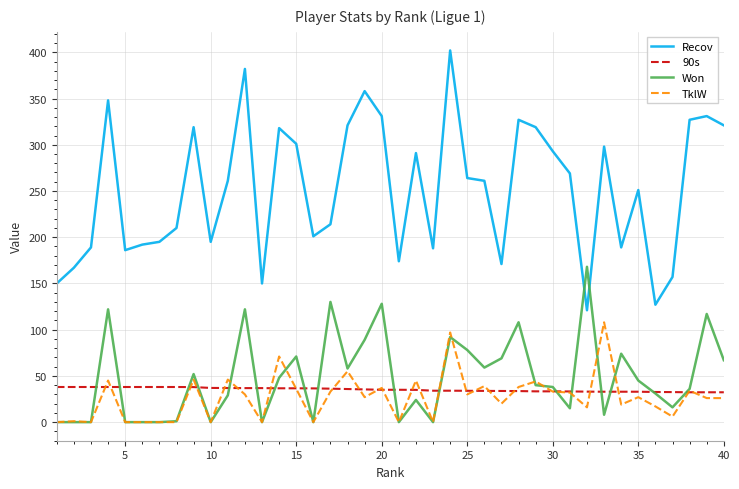

What are all the series names shown in the legend?

Recov, 90s, Won, TklW